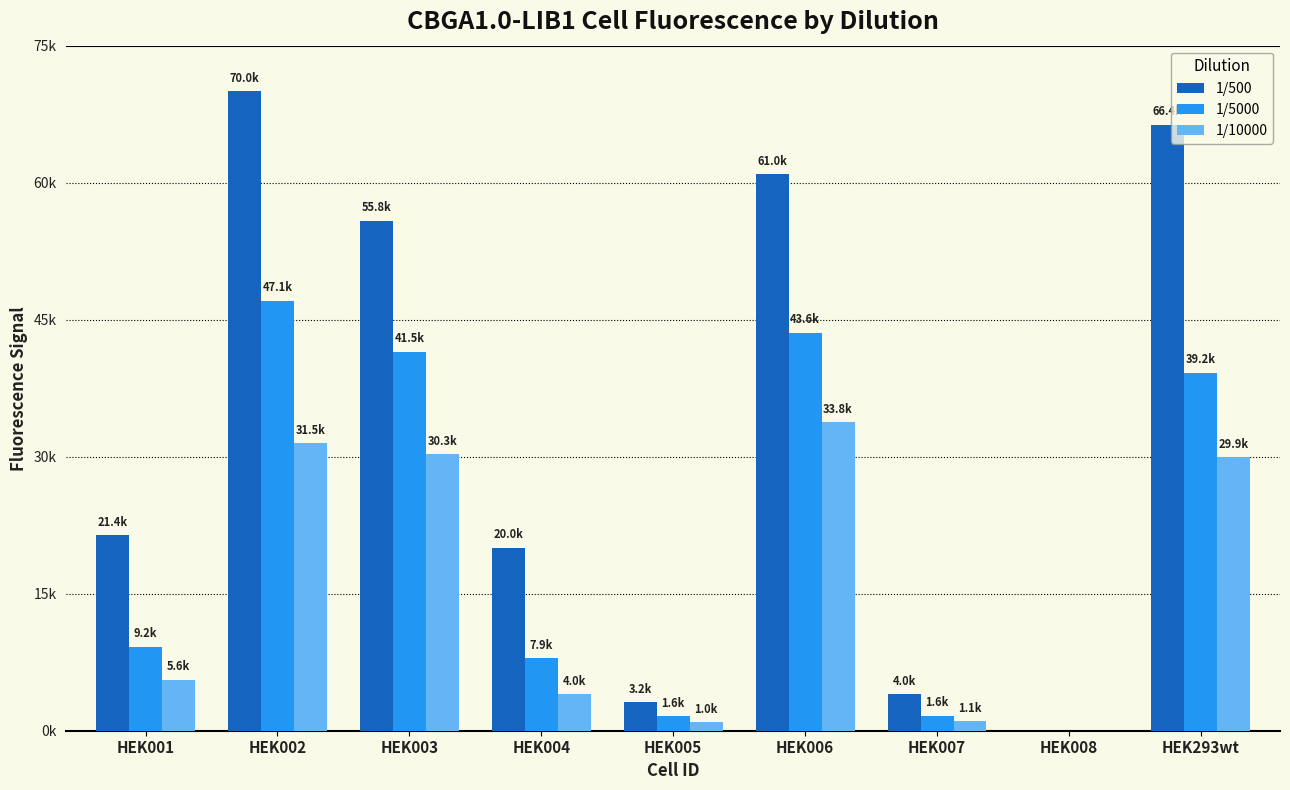

What are all the series names shown in the legend?

1/500, 1/5000, 1/10000